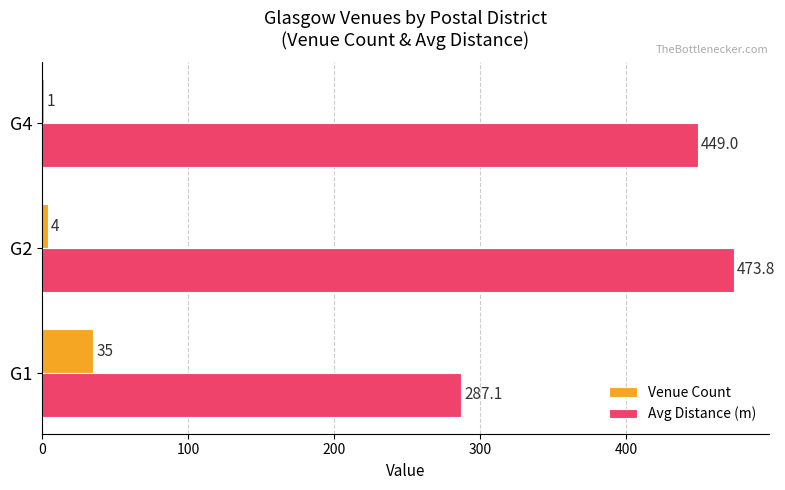

Read the Avg Distance (m) value at G4.

449.0